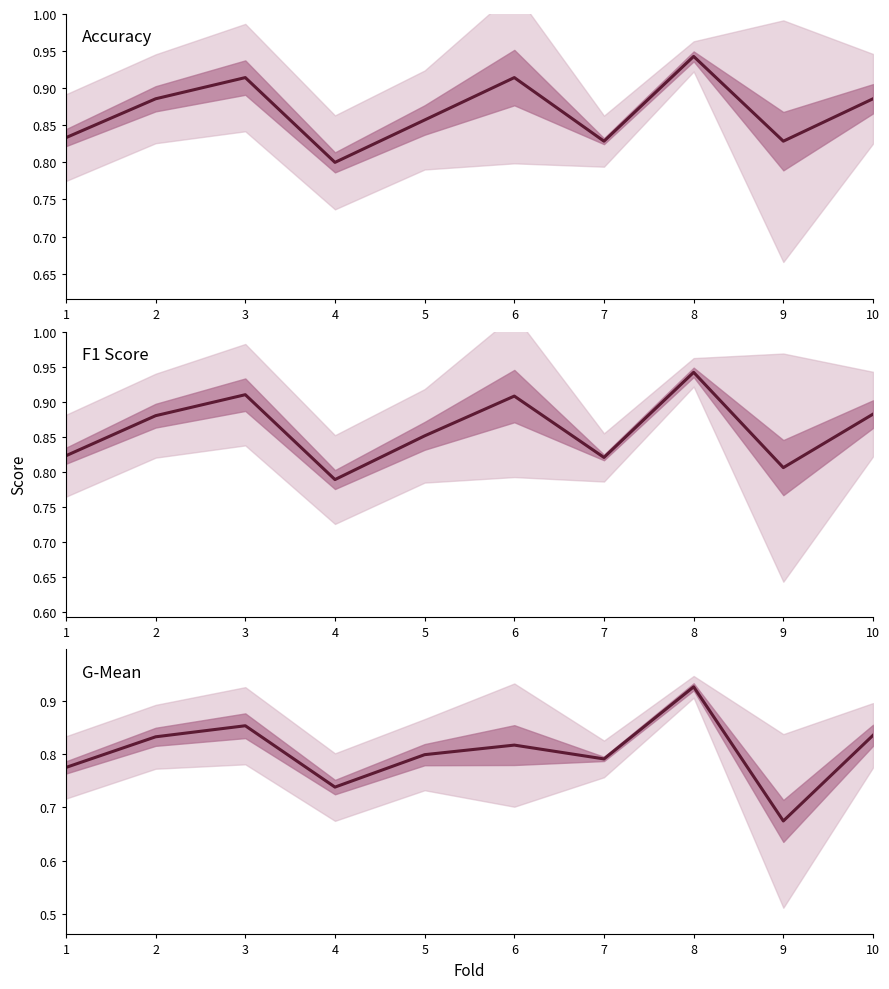

What is the difference between the maximum and minimum values in the G-Mean series?

0.3